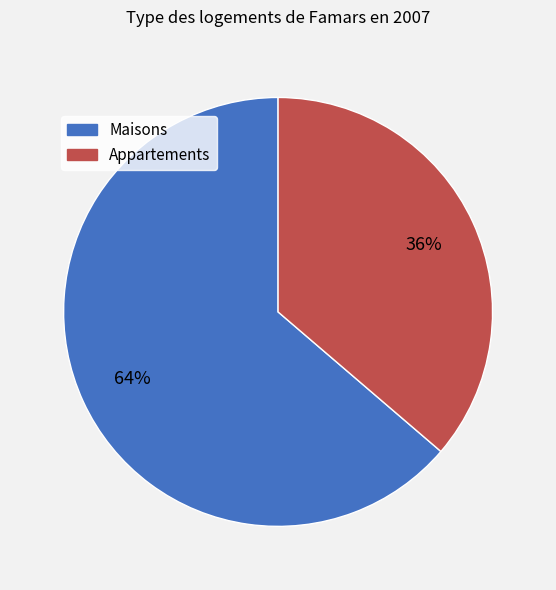

Count the number of slices in the pie.

2